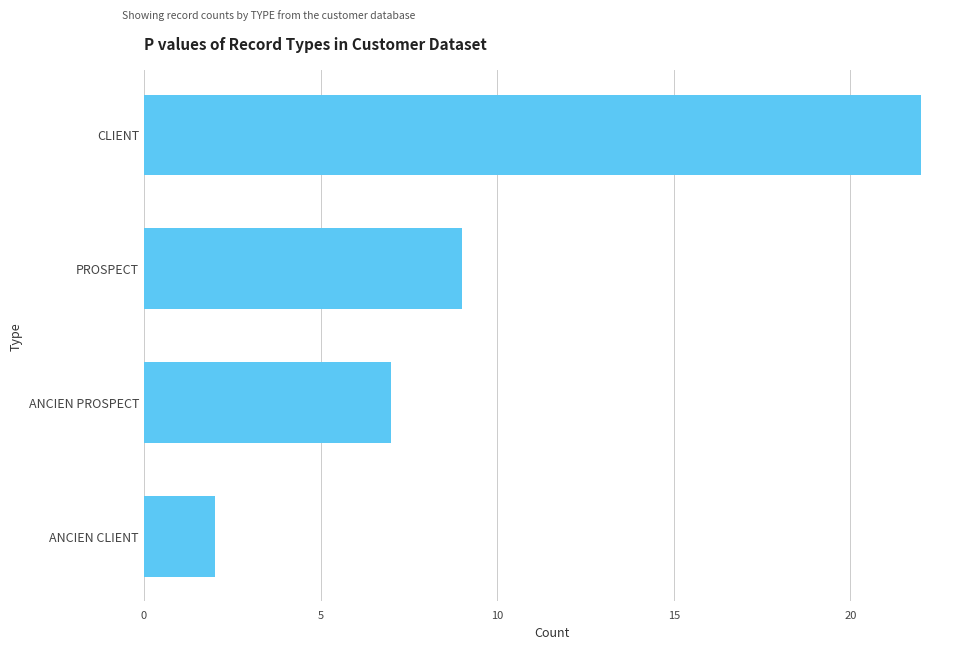

How many bars are there in total?

4